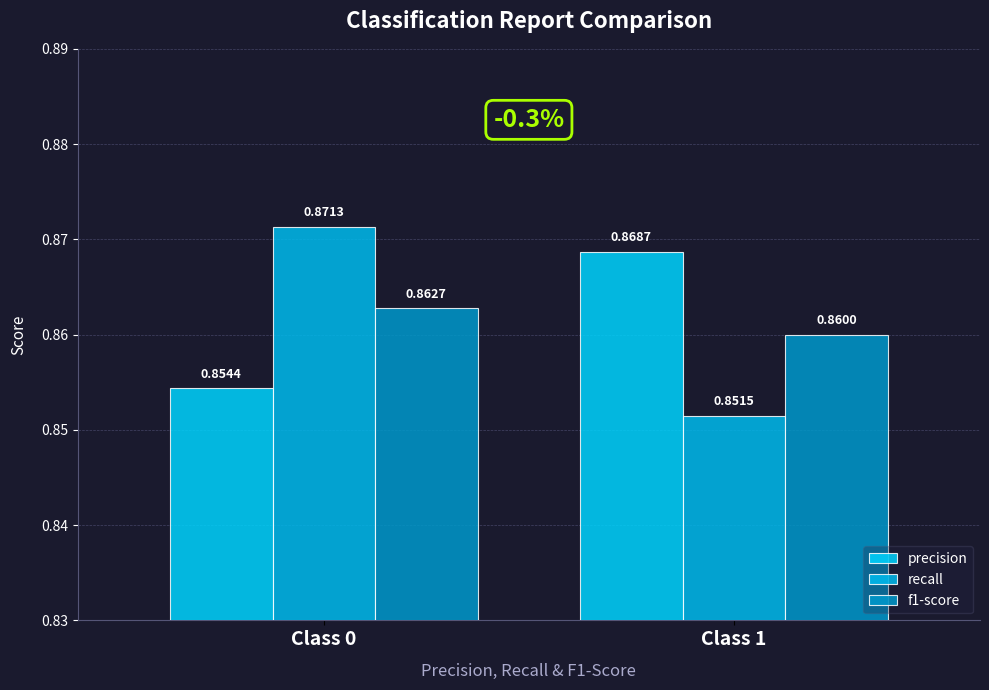

What is the total value across all series at Class 0?

2.6